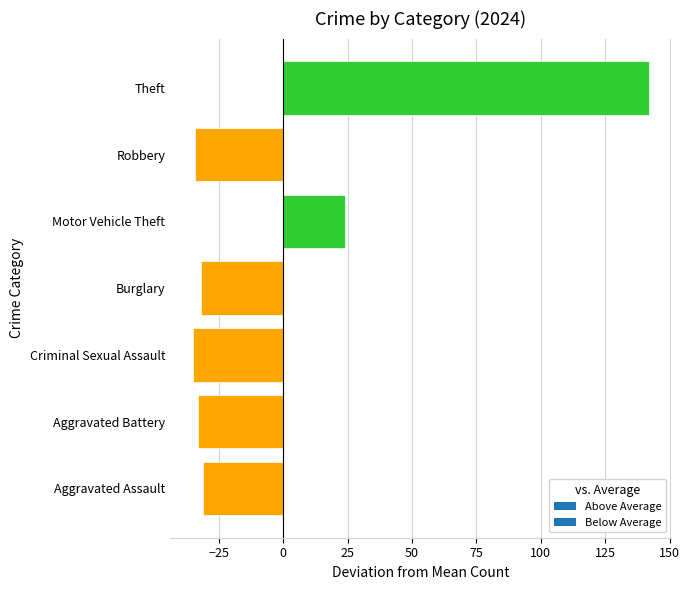

Reading bottom to top, extract all data points from this chart.

-31.1	-33.1	-35.1	-32.1	23.9	-34.1	141.9